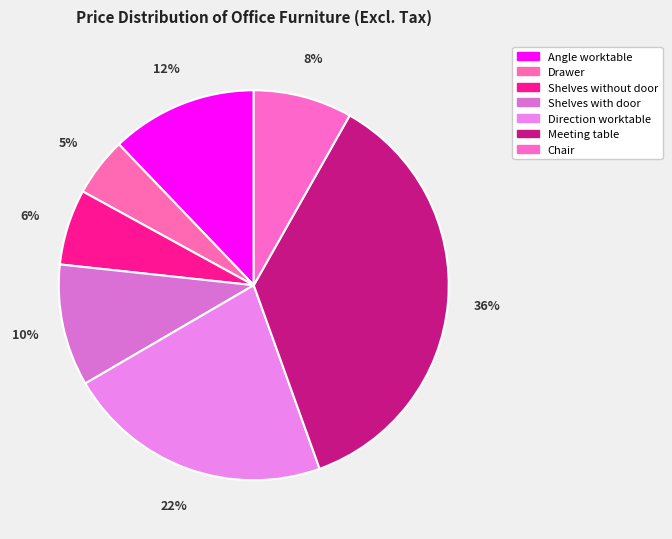

To the nearest percent, what is the difference between the Meeting table and Angle worktable slice percentages?

24%